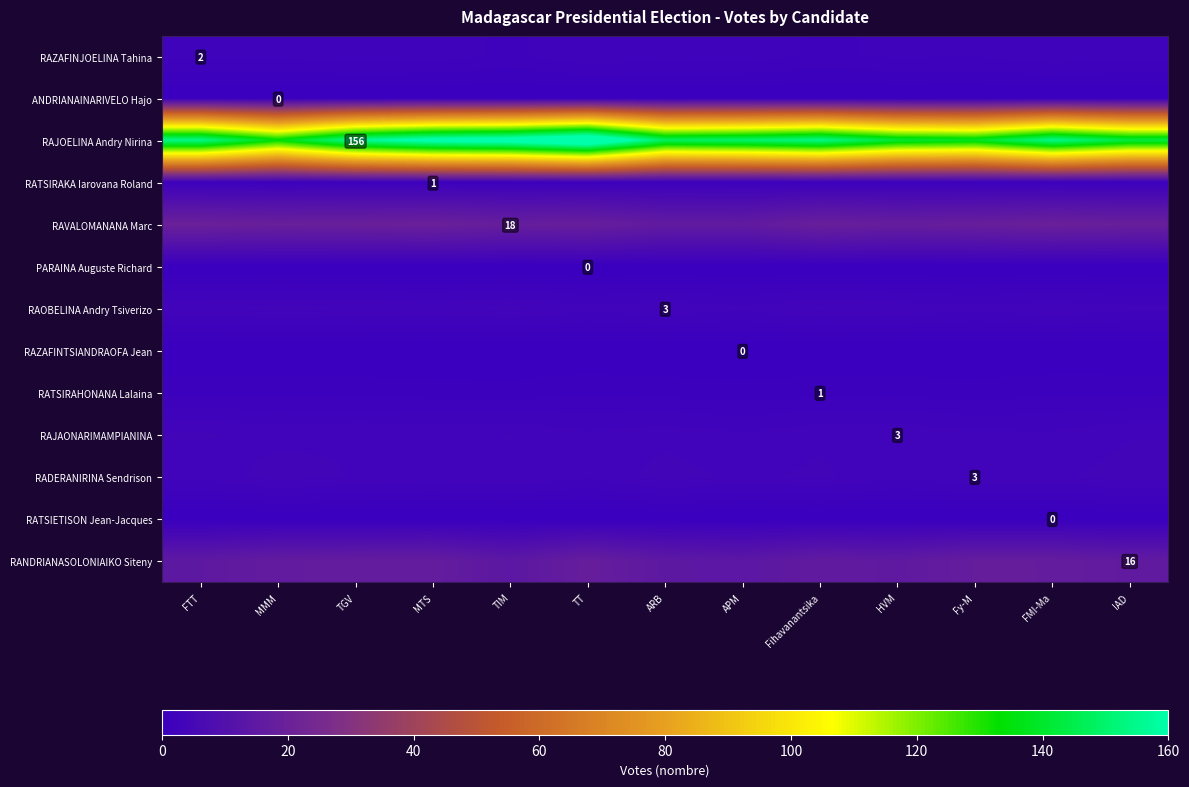

At how many categories does at least one series exceed 145?

9